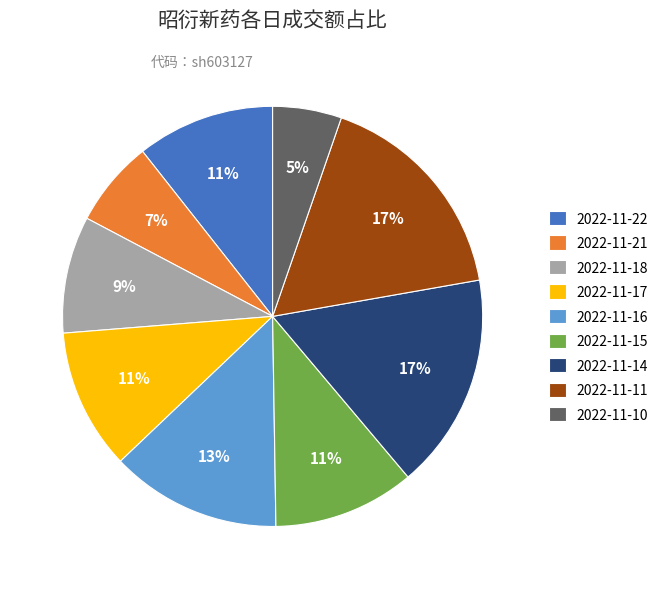

Which has a higher value, 2022-11-16 or 2022-11-17?

2022-11-16